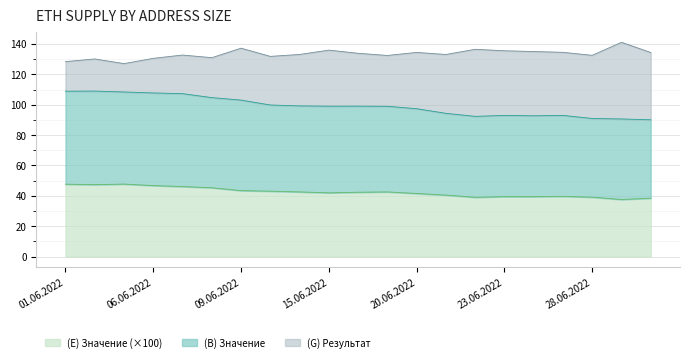

What is the difference between the (E) Значение values at 15.06.2022 and 30.06.2022?

3.5